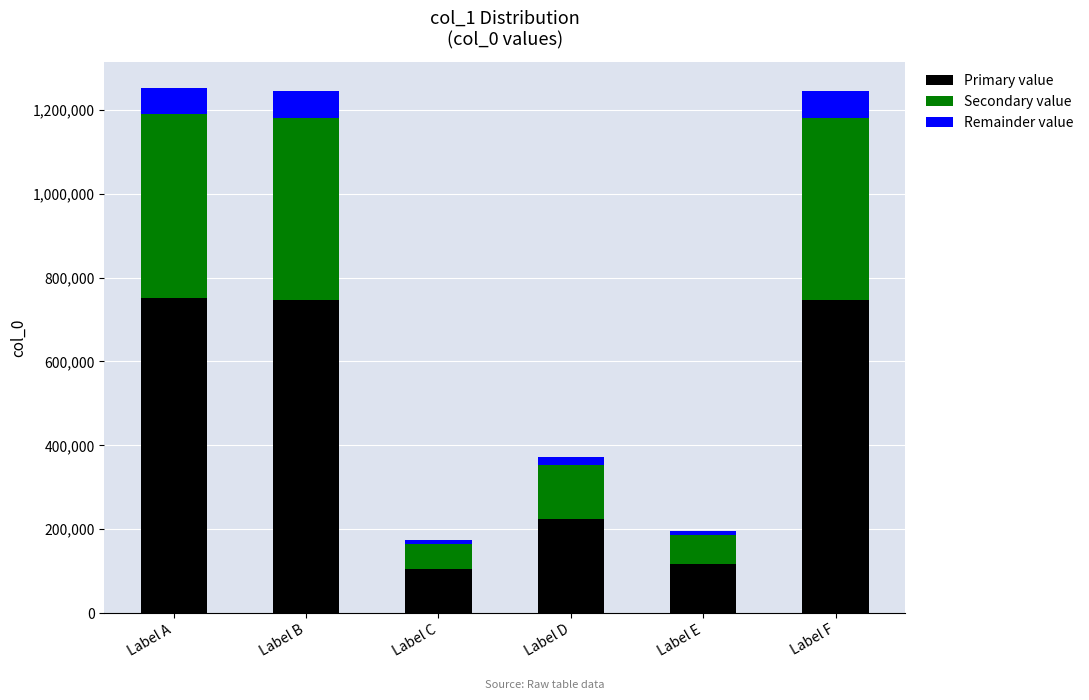

What is the difference between the maximum and minimum values in the Primary value series?

647101